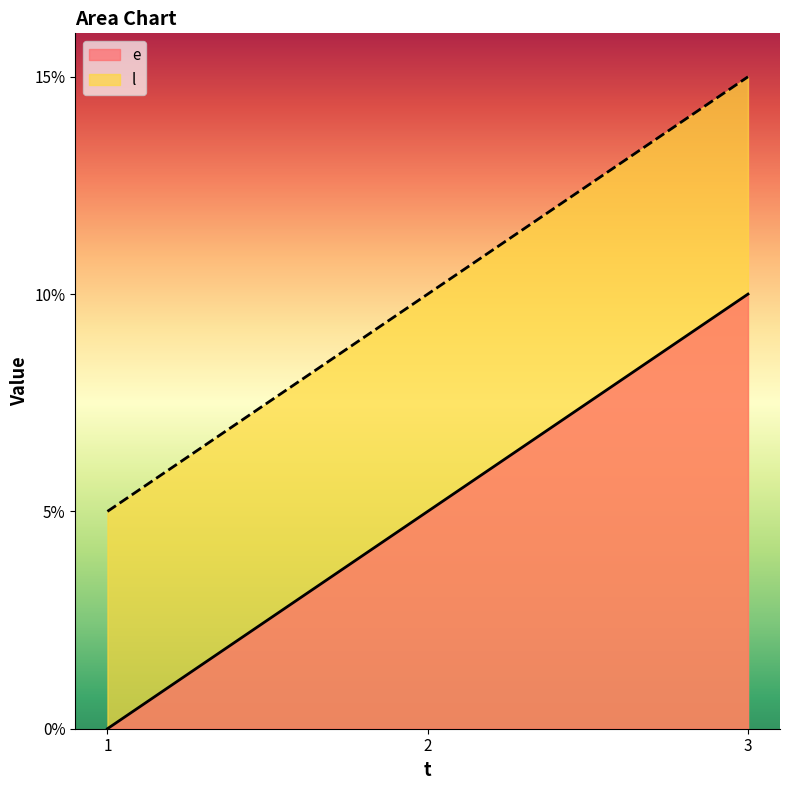

True or false: e has a value of 5 at 2.

True